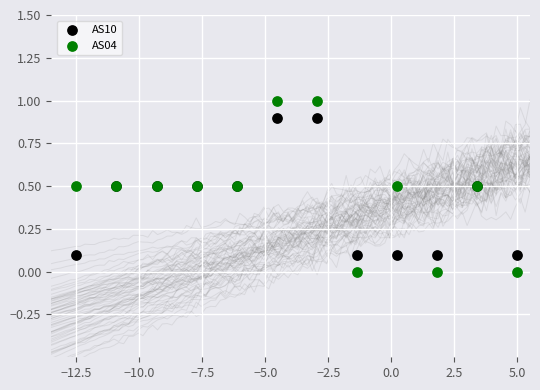

Which series has the widest spread of Y values?

AS04